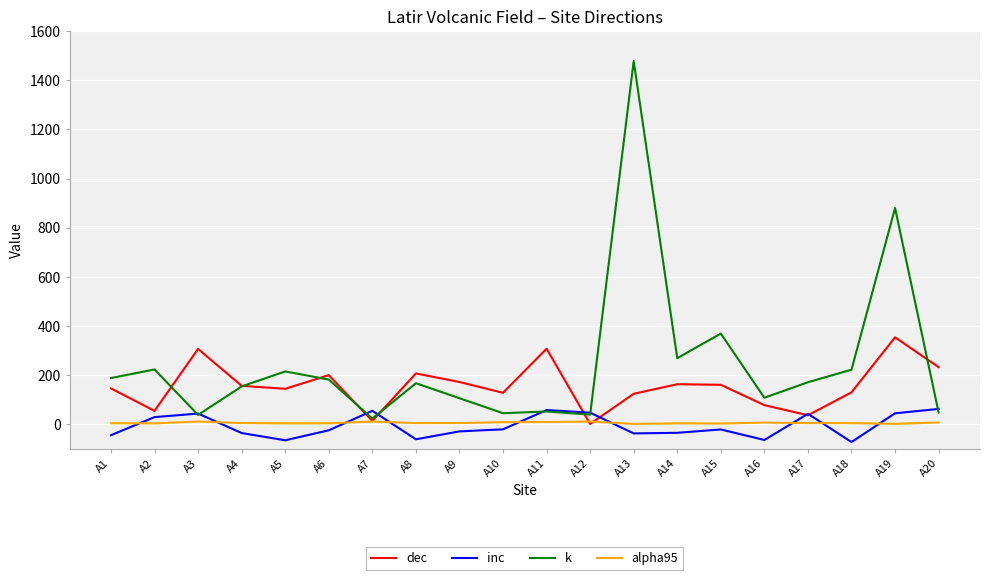

Which series has the largest range (max minus min)?

k